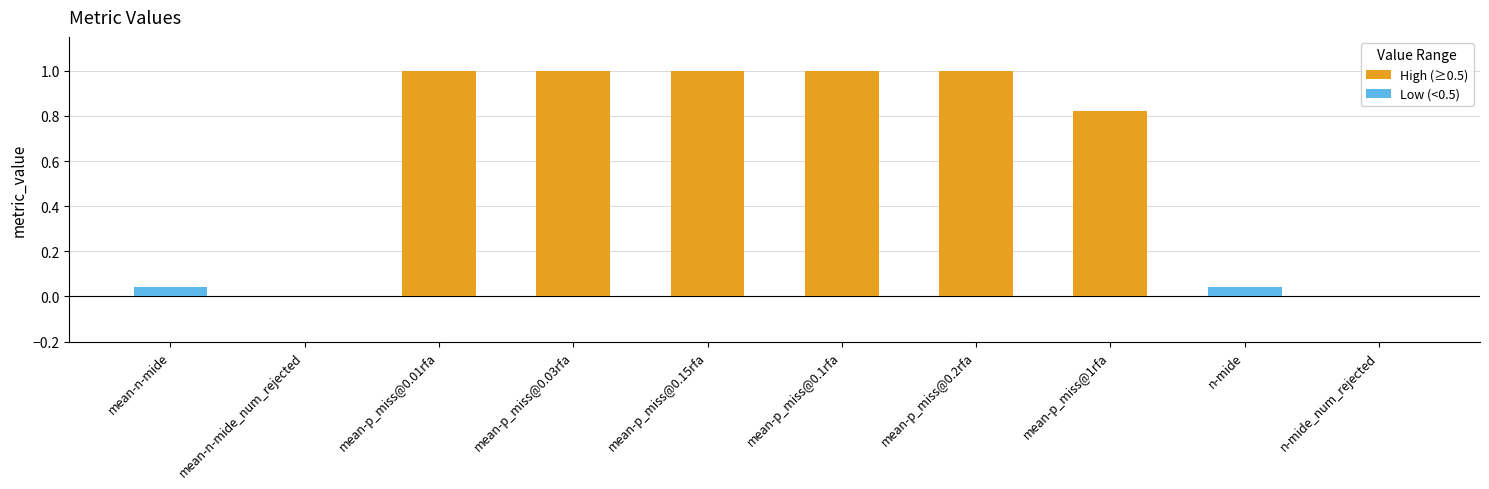

Rank the categories by value from highest to lowest.

mean-p_miss@0.01rfa, mean-p_miss@0.03rfa, mean-p_miss@0.15rfa, mean-p_miss@0.1rfa, mean-p_miss@0.2rfa, mean-p_miss@1rfa, mean-n-mide, n-mide, mean-n-mide_num_rejected, n-mide_num_rejected